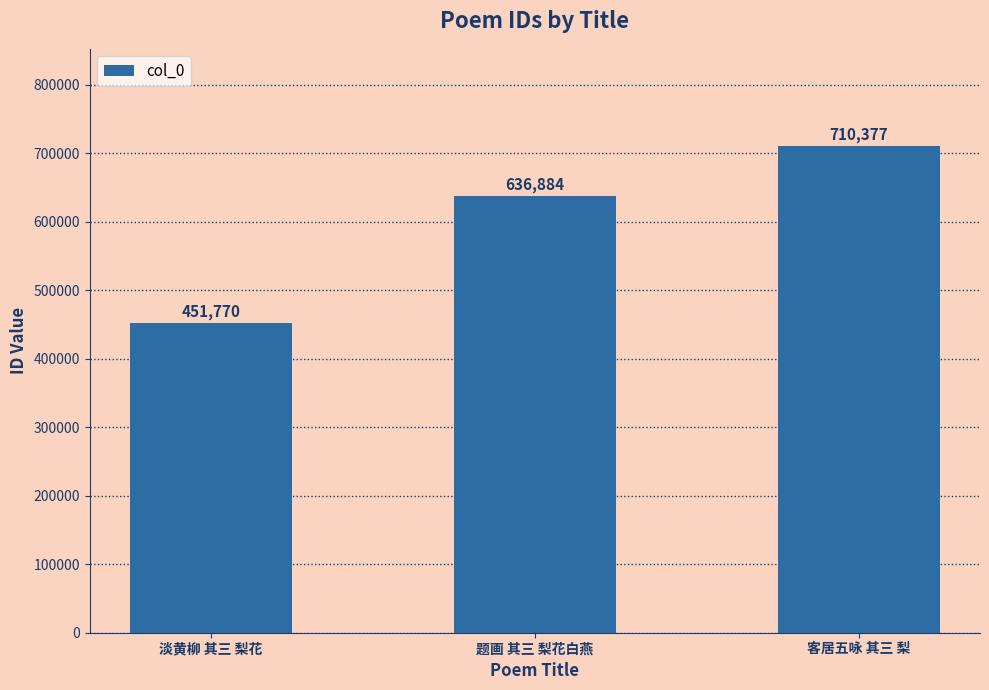

Rank the categories by value from highest to lowest.

客居五咏 其三 梨, 题画 其三 梨花白燕, 淡黄柳 其三 梨花